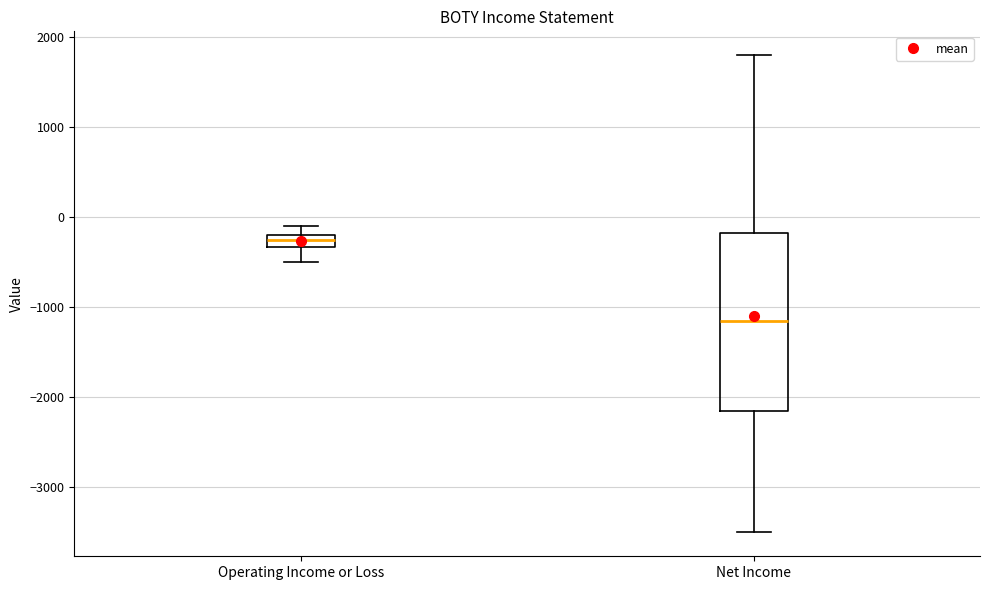

Which box is the tallest, from its lower edge to its upper edge?

Net Income